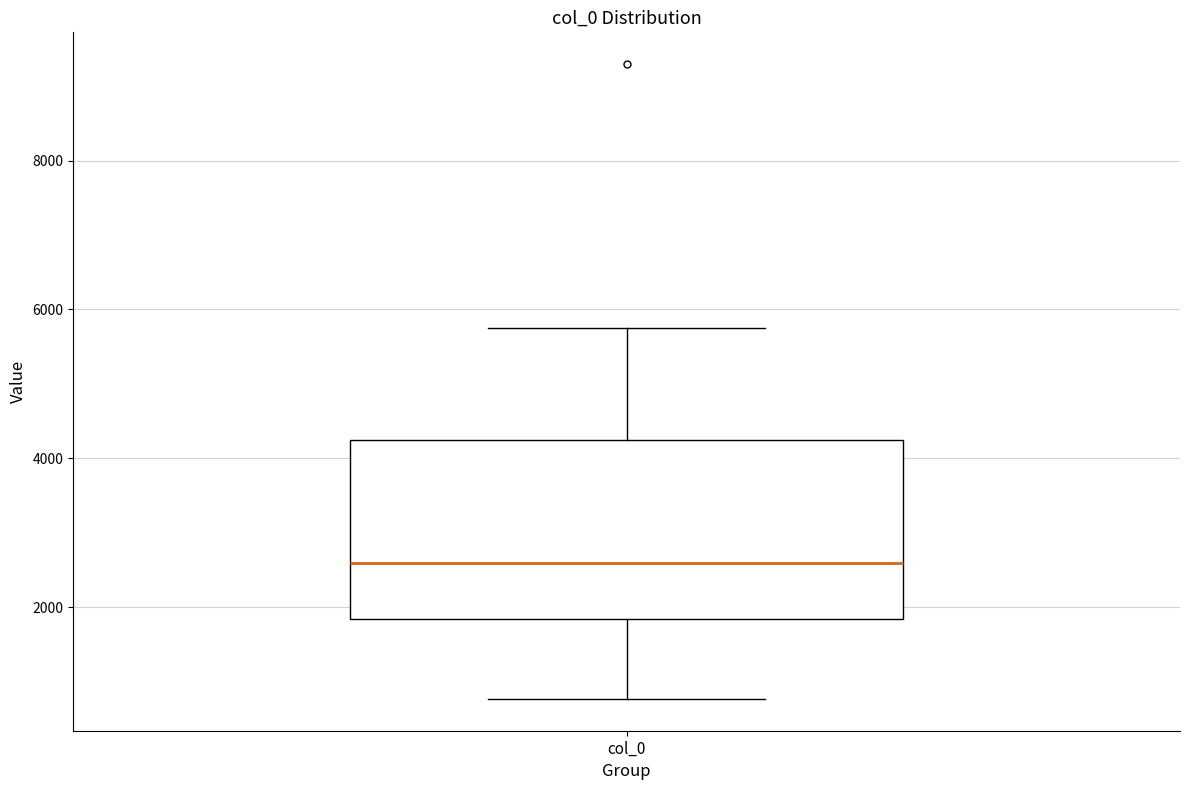

Where does the lower whisker of the box for col_0 end on the y-axis? The values are not printed on the chart, so give them approximately, as read against the axis.

800